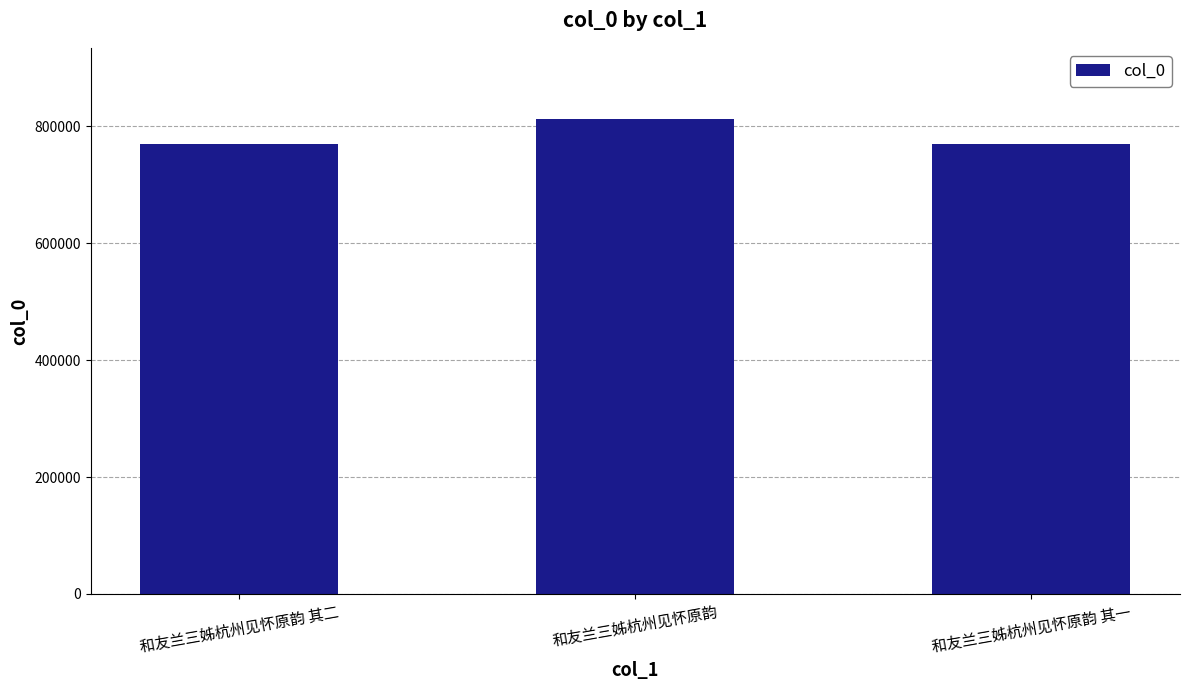

Are the bars grouped side by side (vs. stacked)?

No